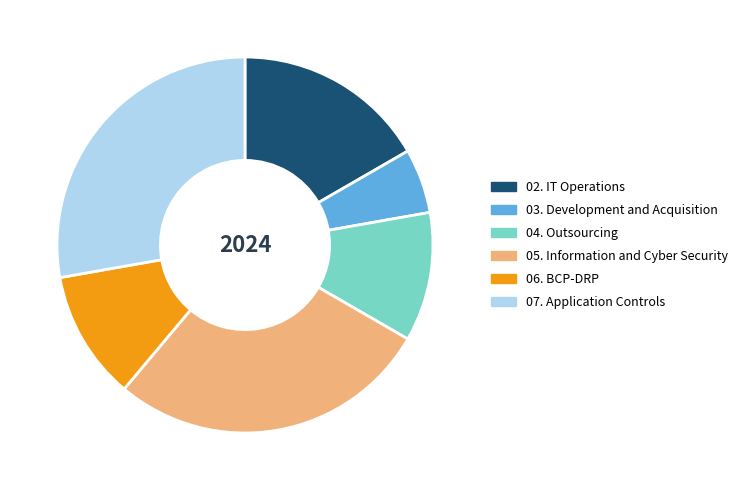

Does 03. Development and Acquisition account for over 50% of the chart?

No